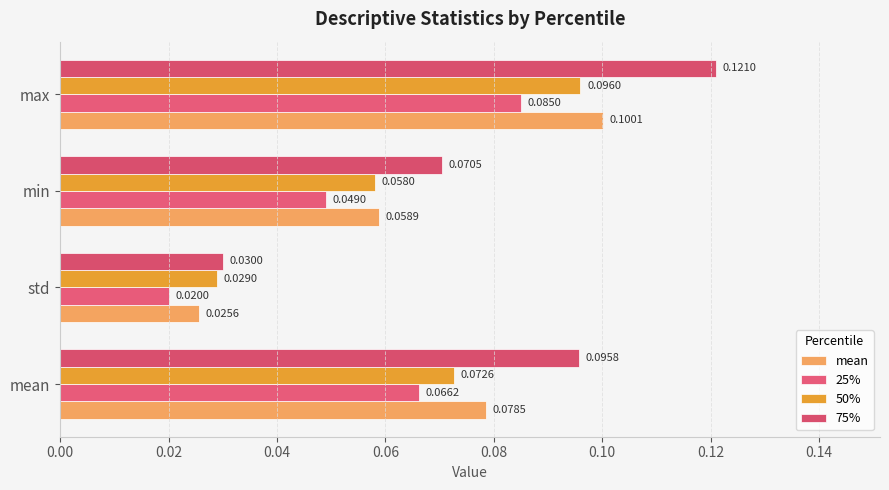

What is the sum of all 25% values?

0.2